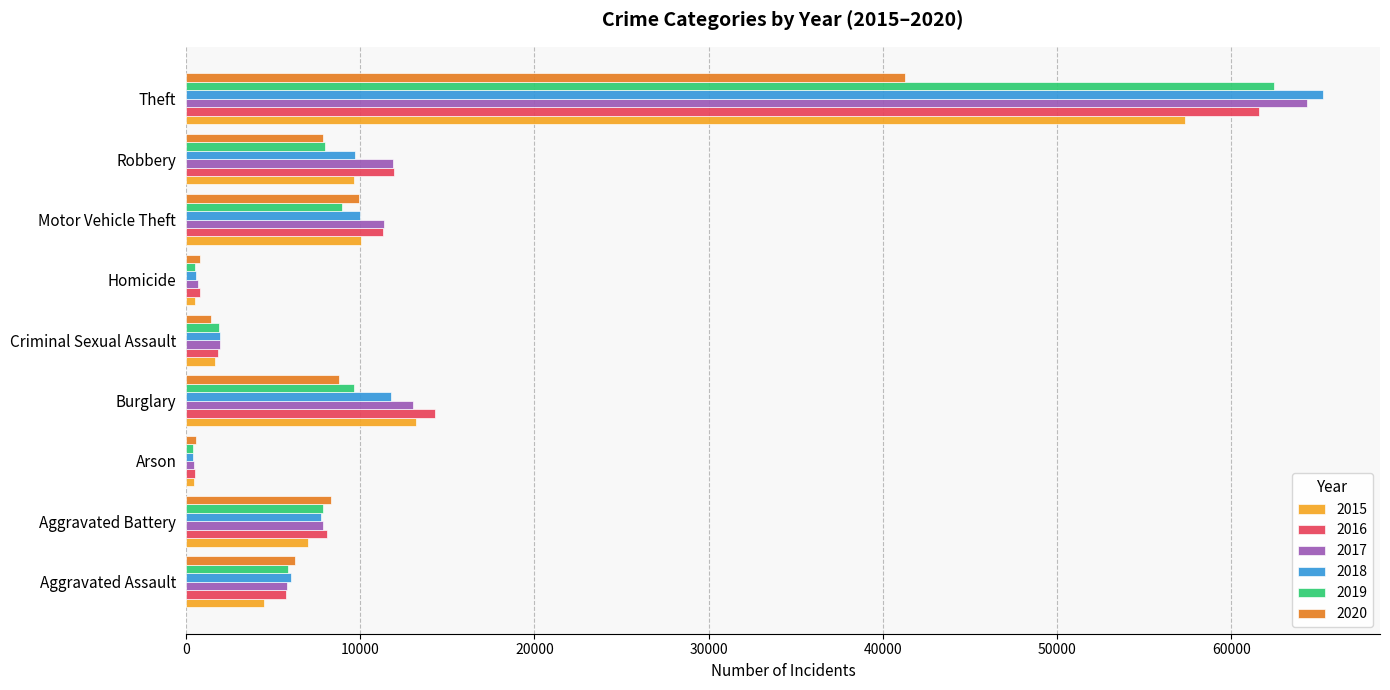

What is the spread (max minus min) of values at Burglary?

5535